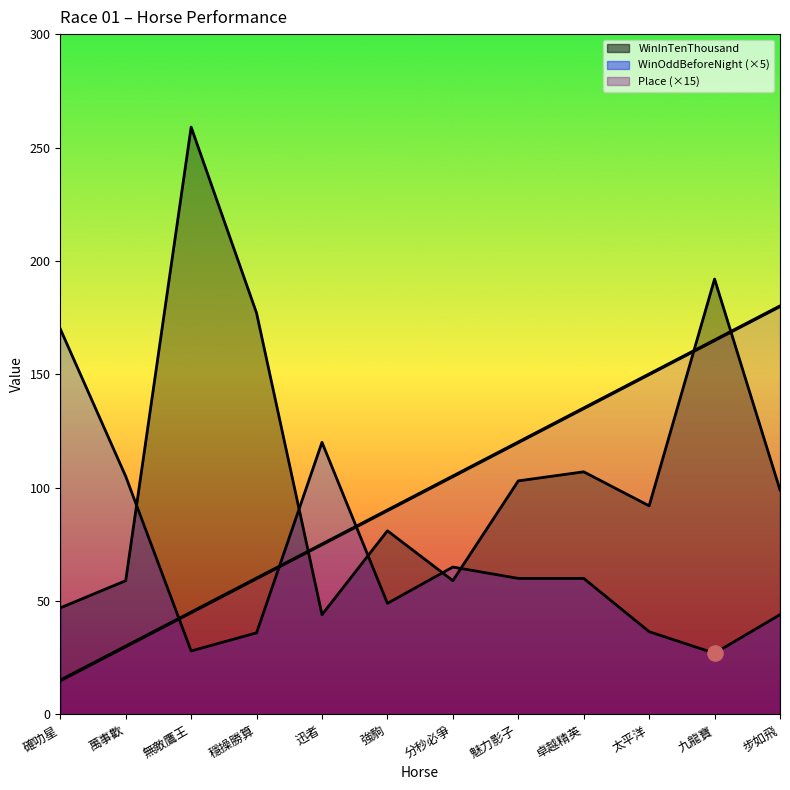

At how many categories does at least one series exceed 242?

1